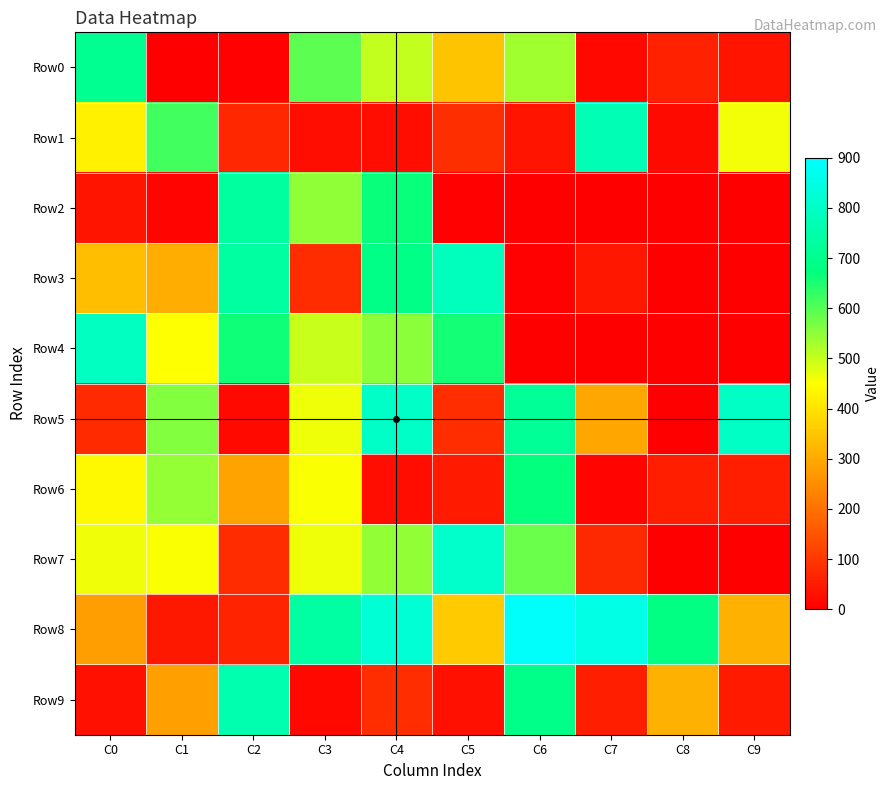

Reading right to left, transcribe all the data shown in this chart.

Row0: C9=37	C8=60	C7=17	C6=533	C5=347	C4=503	C3=594	C2=7	C1=3	C0=706
Row1: C9=462	C8=21	C7=768	C6=38	C5=83	C4=26	C3=27	C2=72	C1=617	C0=427
Row2: C9=0	C8=0	C7=0	C6=0	C5=5	C4=667	C3=547	C2=728	C1=9	C0=37
Row3: C9=0	C8=0	C7=43	C6=5	C5=783	C4=687	C3=80	C2=733	C1=307	C0=338
Row4: C9=0	C8=0	C7=0	C6=0	C5=659	C4=553	C3=498	C2=661	C1=451	C0=789
Row5: C9=798	C8=3	C7=296	C6=715	C5=81	C4=800	C3=465	C2=18	C1=559	C0=77
Row6: C9=58	C8=57	C7=9	C6=672	C5=48	C4=26	C3=455	C2=289	C1=544	C0=440
Row7: C9=0	C8=0	C7=74	C6=581	C5=806	C4=545	C3=465	C2=80	C1=454	C0=463
Row8: C9=313	C8=681	C7=852	C6=891	C5=359	C4=824	C3=736	C2=65	C1=45	C0=281
Row9: C9=48	C8=314	C7=55	C6=691	C5=31	C4=81	C3=16	C2=758	C1=284	C0=30